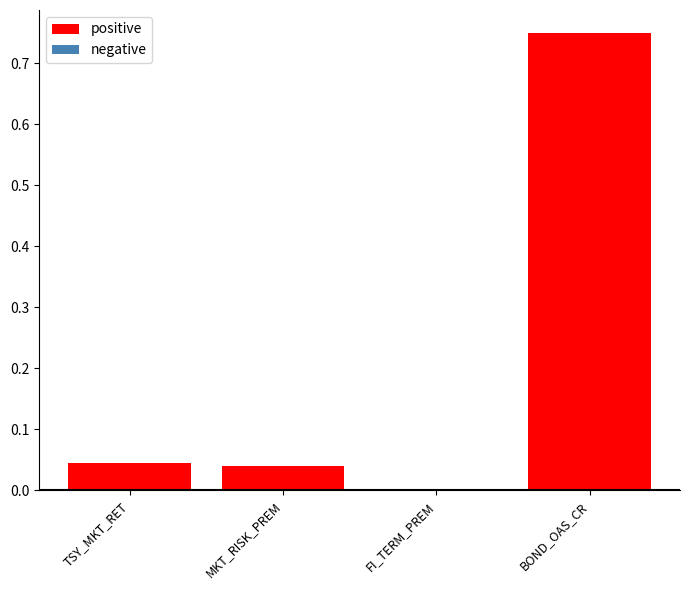

Which has a higher value, BOND_OAS_CR or FI_TERM_PREM?

BOND_OAS_CR